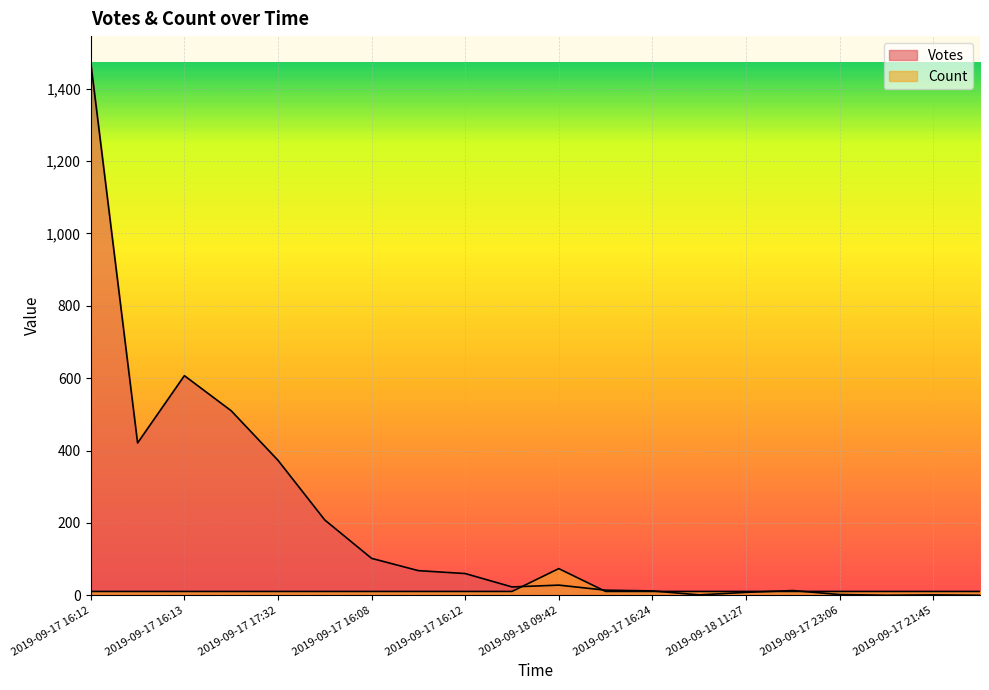

Reading left to right, transcribe all the data shown in this chart.

Votes: 2019-09-17 16:12=1472.0	2019-09-17 16:43=421.0	2019-09-17 16:13=607.0	2019-09-17 16:10=510.0	2019-09-17 17:32=373.0	2019-09-17 16:20=208.0	2019-09-17 16:08=102.0	2019-09-17 16:17=68.0	2019-09-17 16:12=60.0	2019-09-17 16:16=23.0	2019-09-18 09:42=28.0	2019-09-17 16:15=14.0	2019-09-17 16:24=12.0	2019-09-18 08:29=1.0	2019-09-18 11:27=8.0	2019-09-18 08:23=13.0	2019-09-17 23:06=2.0	2019-09-17 18:40=0.0	2019-09-17 21:45=1.0	2019-09-17 16:35=0.0
Count: 2019-09-17 16:12=10.5	2019-09-17 16:43=10.5	2019-09-17 16:13=10.5	2019-09-17 16:10=10.5	2019-09-17 17:32=10.5	2019-09-17 16:20=10.5	2019-09-17 16:08=10.5	2019-09-17 16:17=10.5	2019-09-17 16:12=10.5	2019-09-17 16:16=10.5	2019-09-18 09:42=73.6	2019-09-17 16:15=10.5	2019-09-17 16:24=10.5	2019-09-18 08:29=10.5	2019-09-18 11:27=10.5	2019-09-18 08:23=10.5	2019-09-17 23:06=10.5	2019-09-17 18:40=10.5	2019-09-17 21:45=10.5	2019-09-17 16:35=10.5